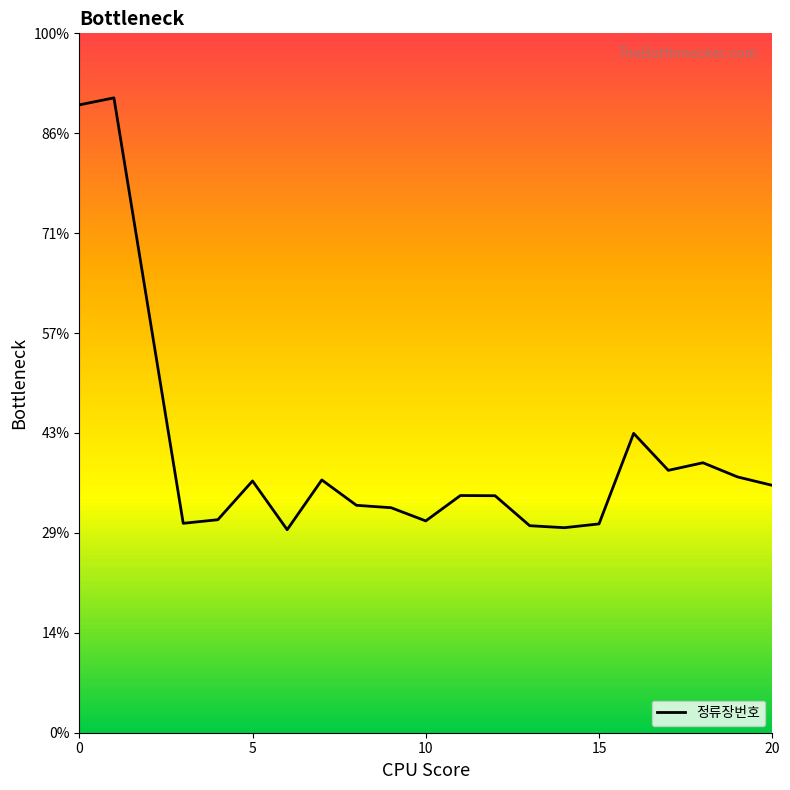

How many interior local valleys (lower than both neighbors) does the data have?

5